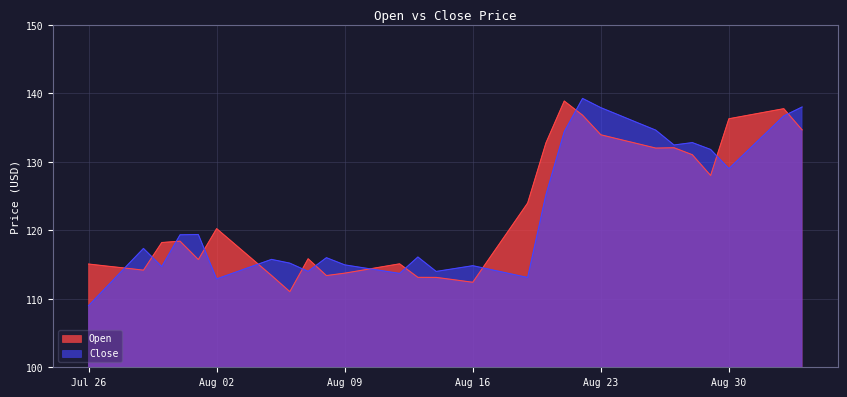

Which series has the largest total across all categories?

Open